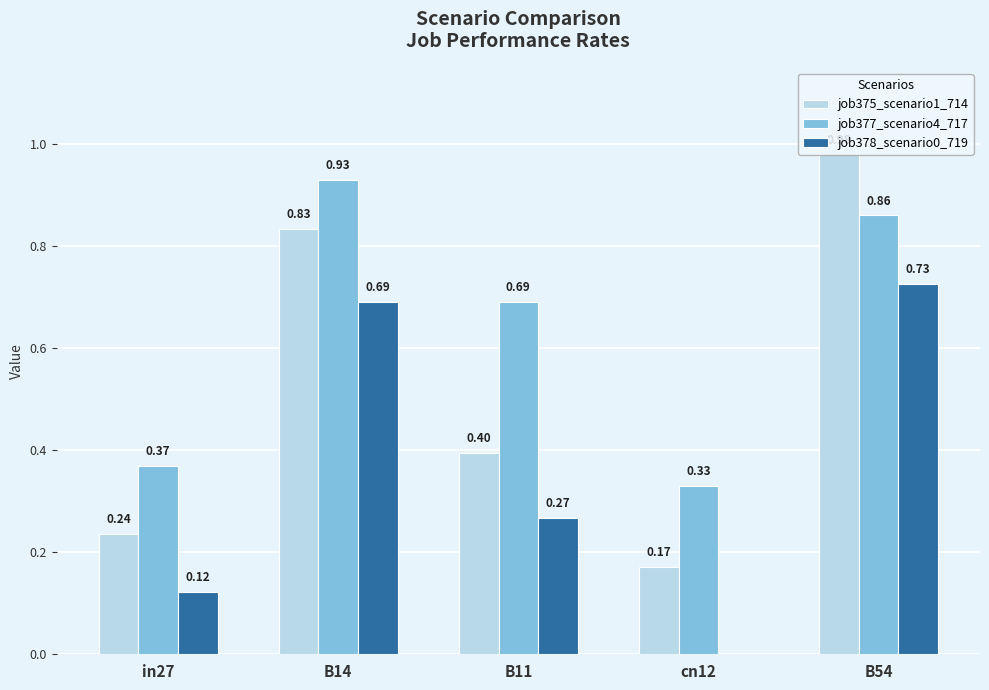

What is the total value across all series at cn12?

0.5